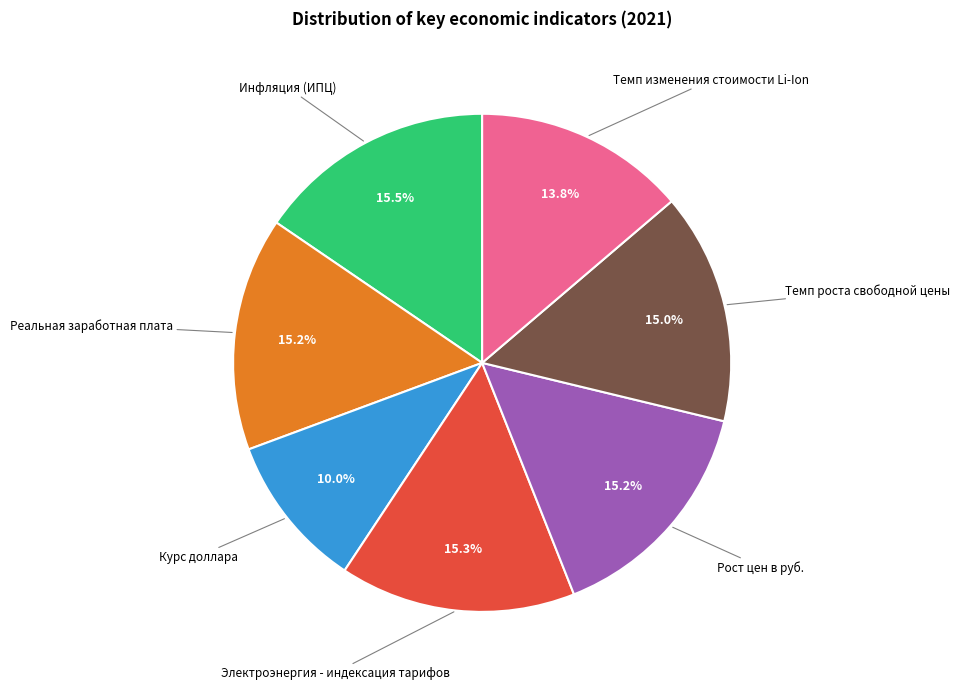

How many segments does this pie chart have?

7